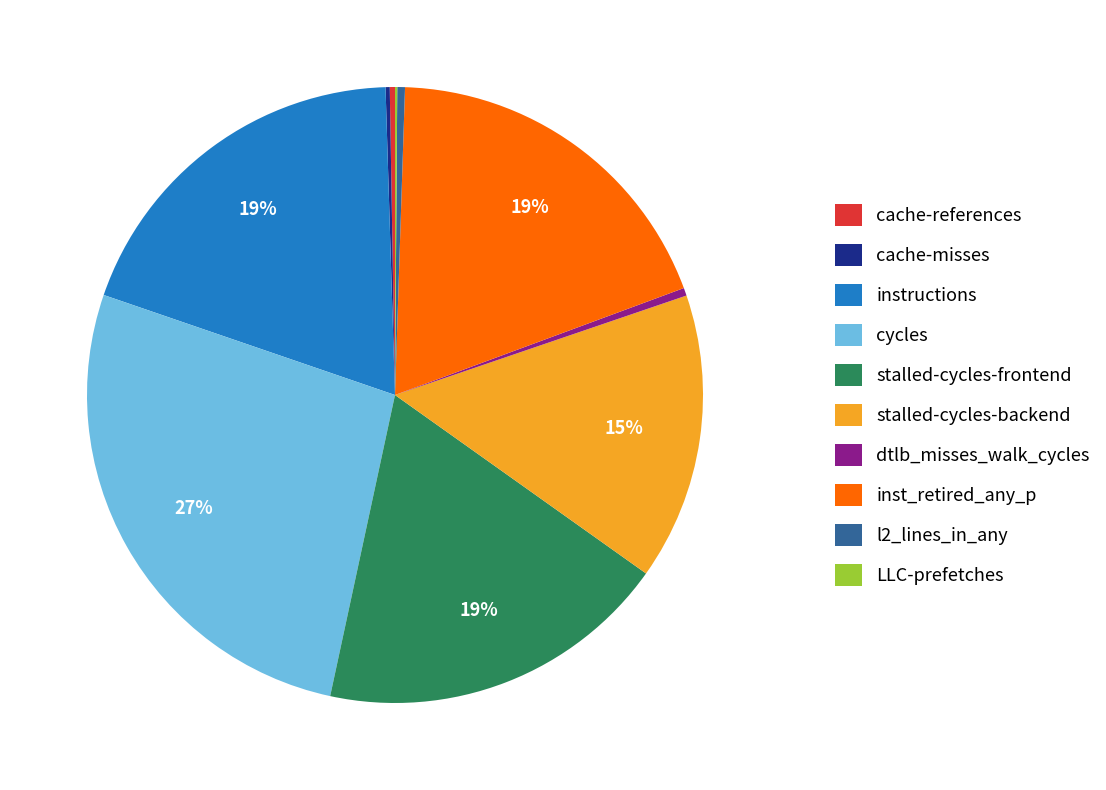

To the nearest percent, what is the difference between the cycles and stalled-cycles-backend slice percentages?

12%